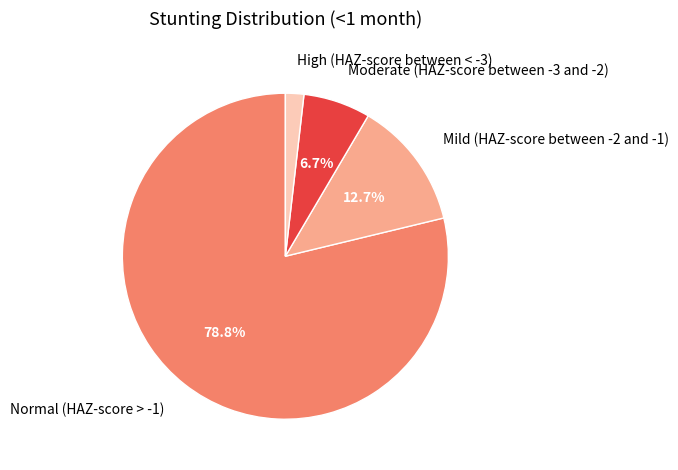

Between Normal (HAZ-score > -1) and Moderate (HAZ-score between -3 and -2), which is larger?

Normal (HAZ-score > -1)